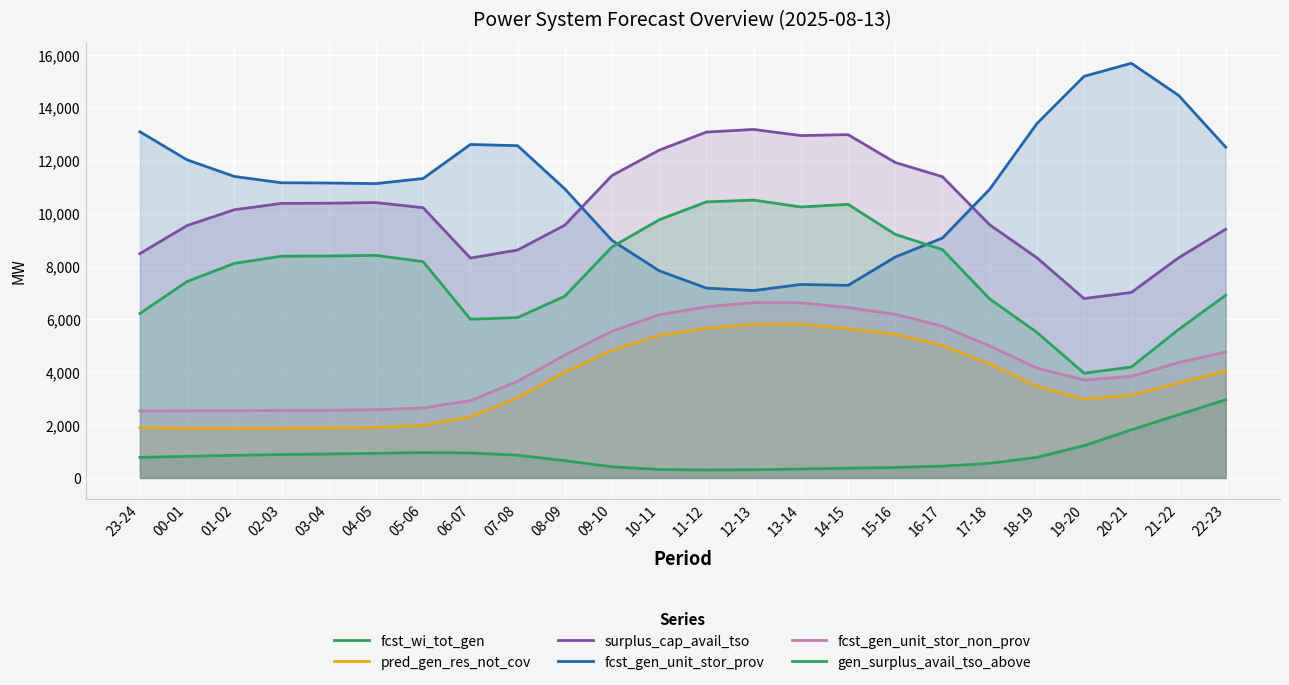

What is the value of the fcst_gen_unit_stor_prov point at the 13th from the left?

7183